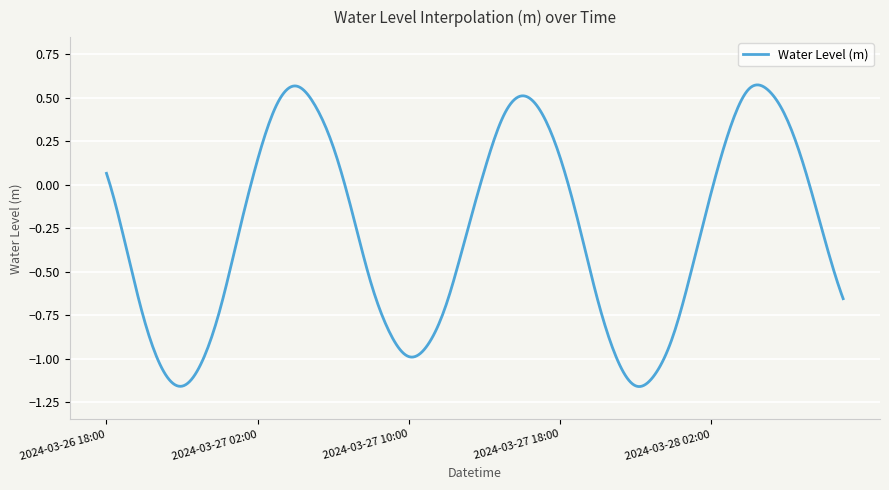

What is the difference between the maximum and minimum values?

1.7